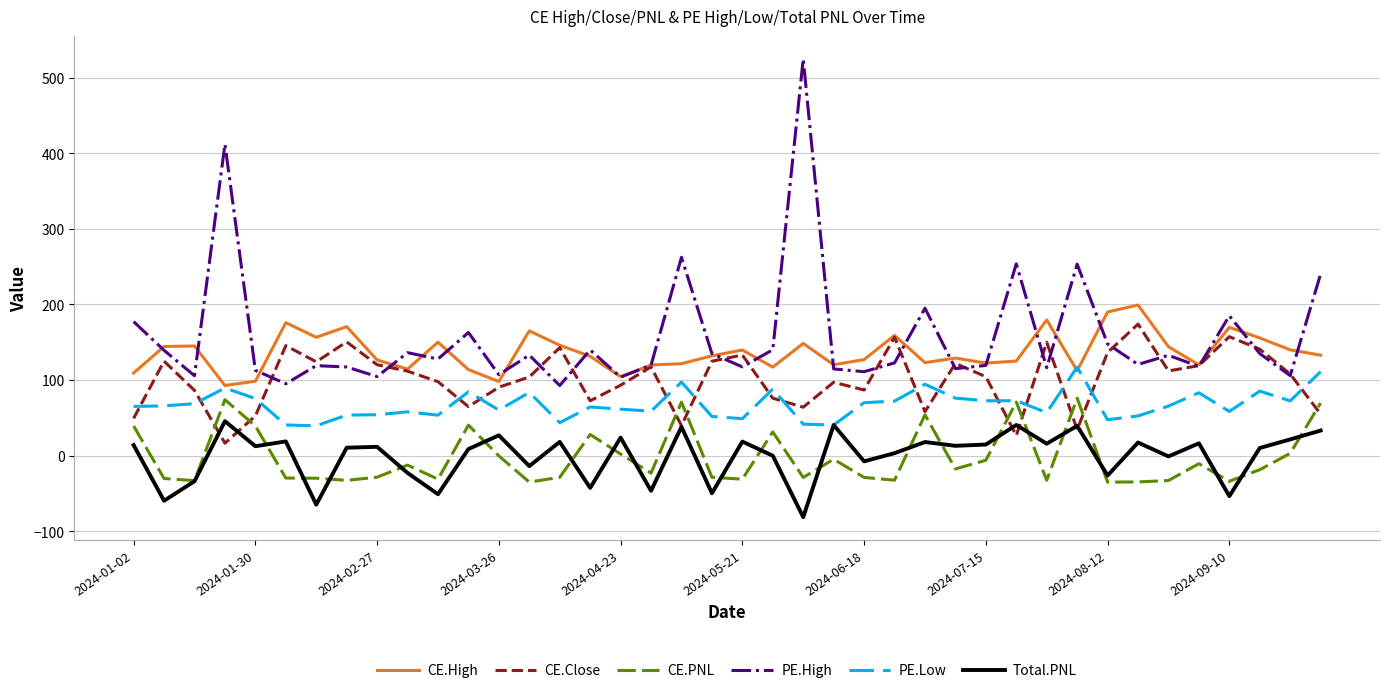

Which series has the largest range (max minus min)?

PE.High